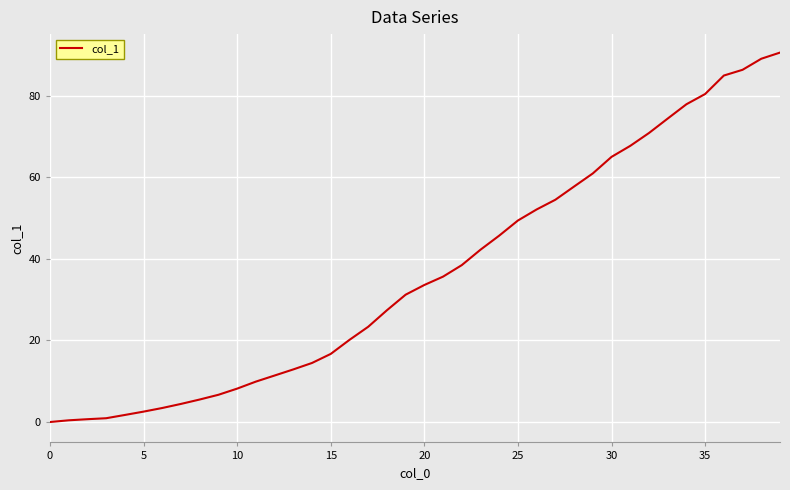

What is the greatest value displayed?

90.6